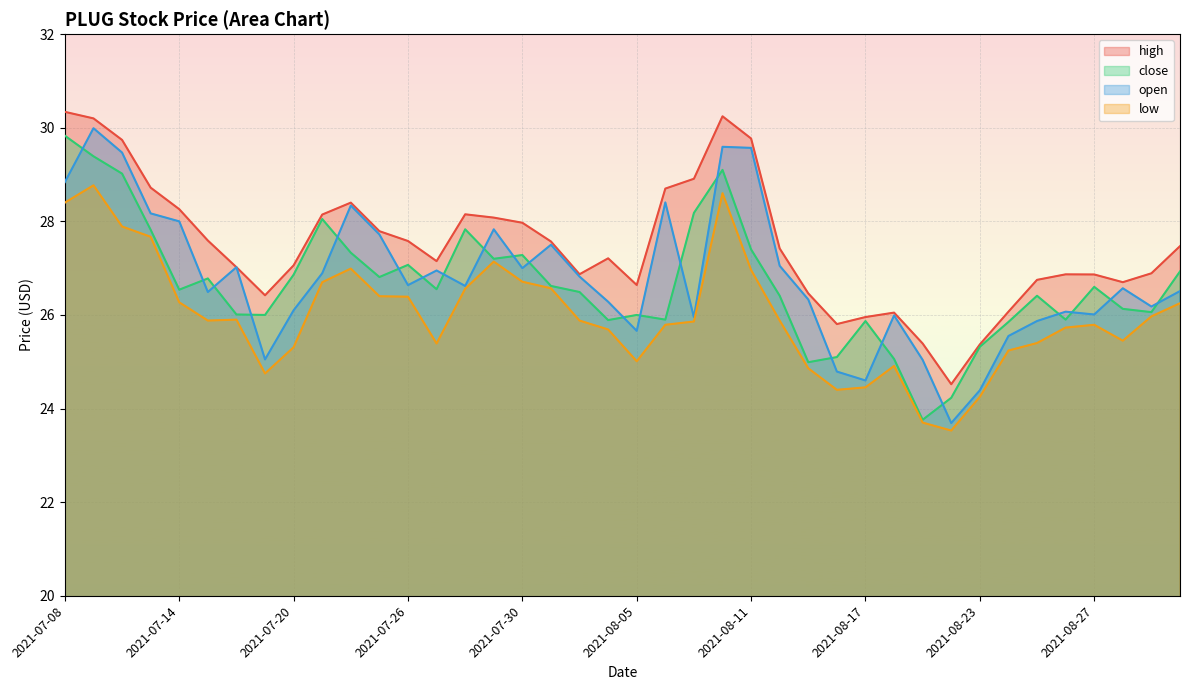

What are all the series names shown in the legend?

high, close, open, low